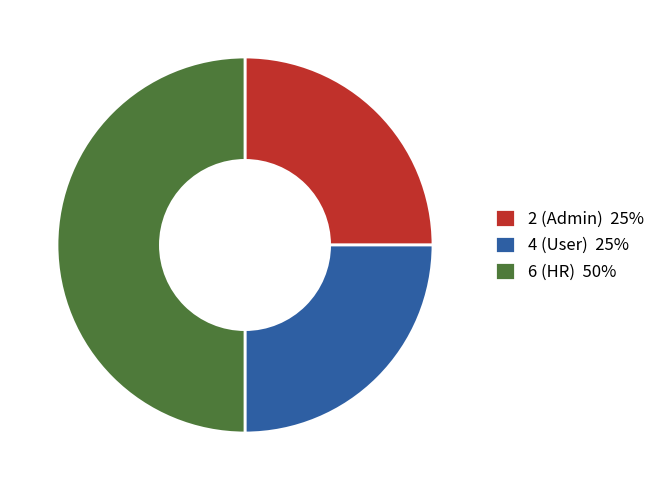

The 2 (Admin) slice represents 18% of the pie. True or false?

False